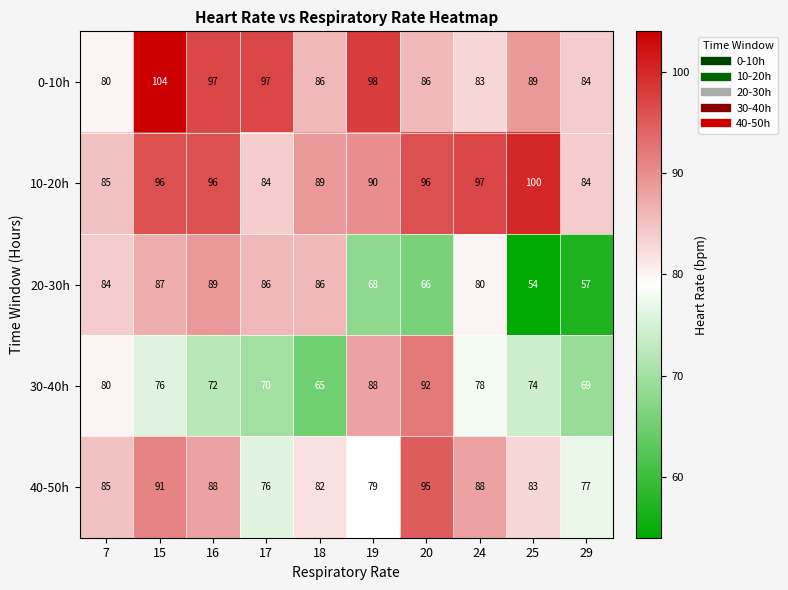

Which category has the highest value across all series?

15